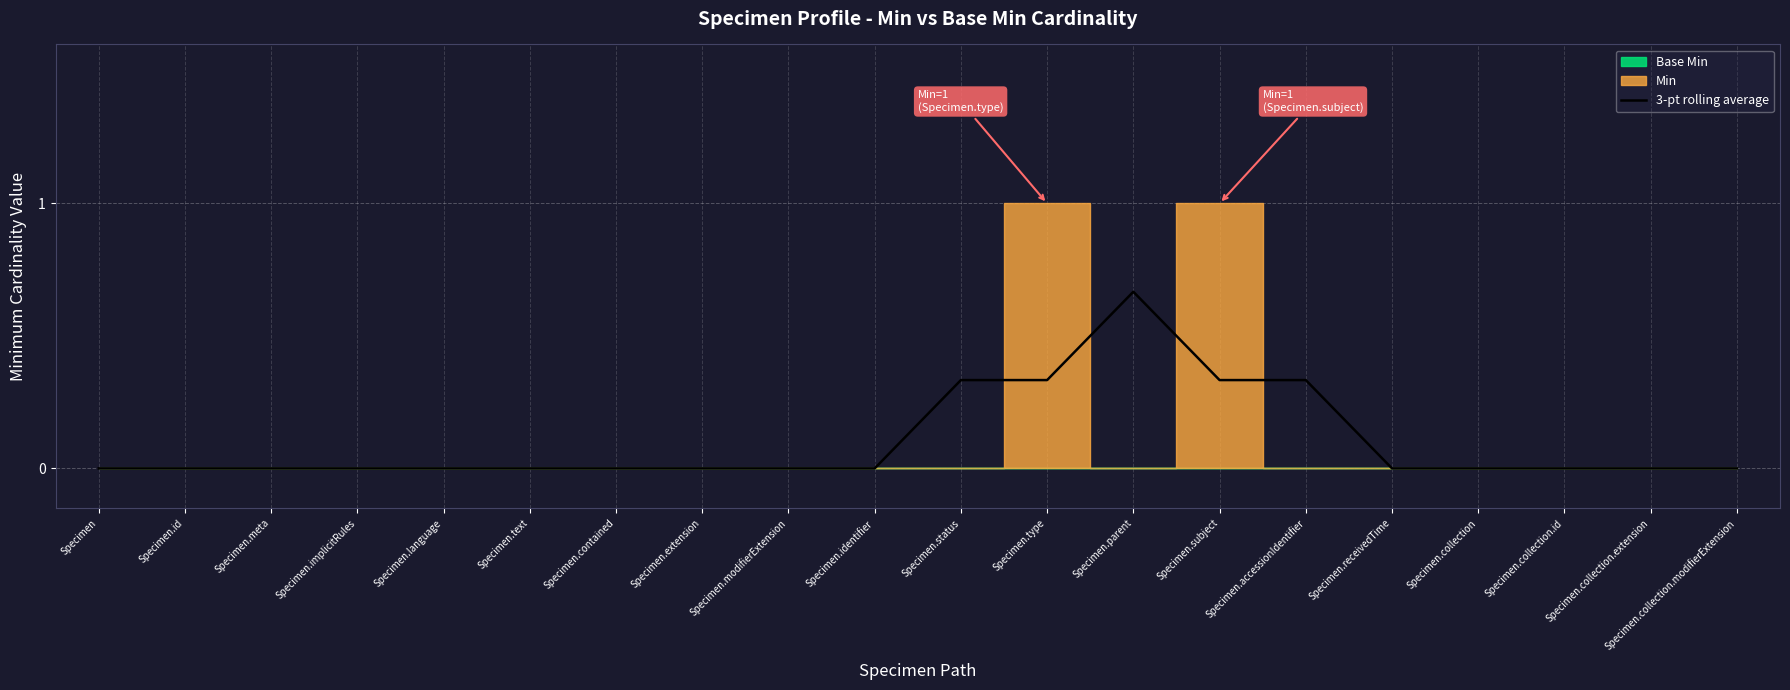

Reading right to left, what are all the values shown in this chart?

0.0	0.0	0.0	0.0	0.0	0.3	0.3	0.7	0.3	0.3	0.0	0.0	0.0	0.0	0.0	0.0	0.0	0.0	0.0	0.0